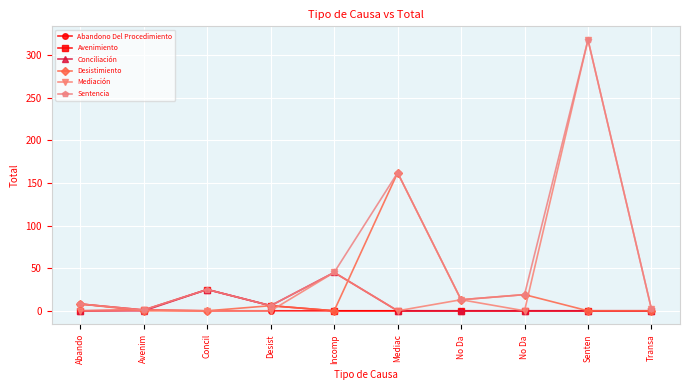

How many data points in Abandono Del Procedimiento are above 0?

2